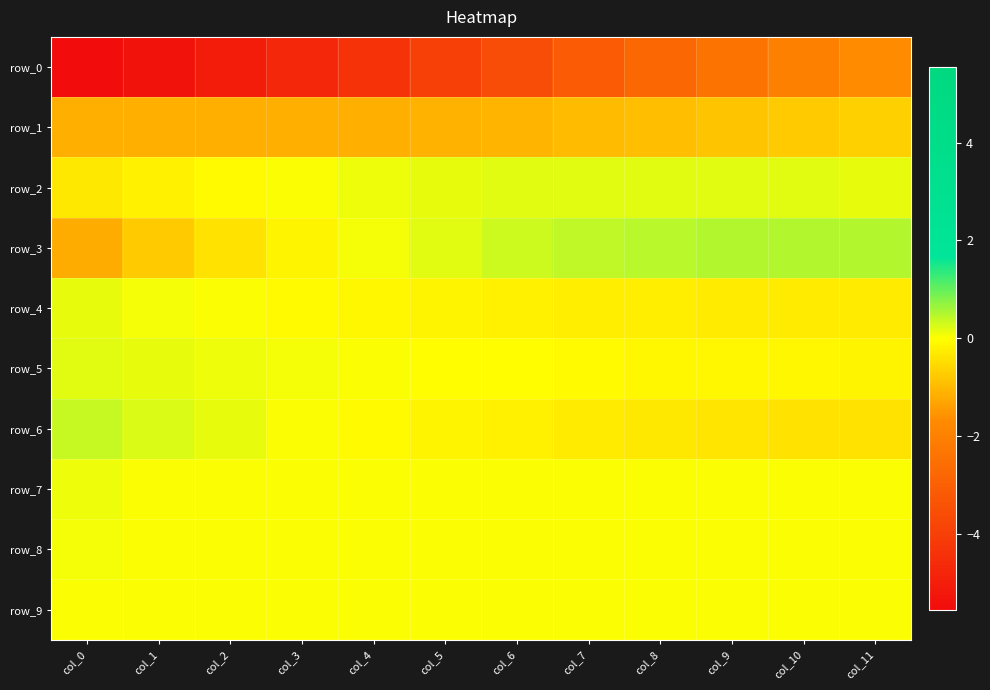

Count the number of data series in this chart.

10